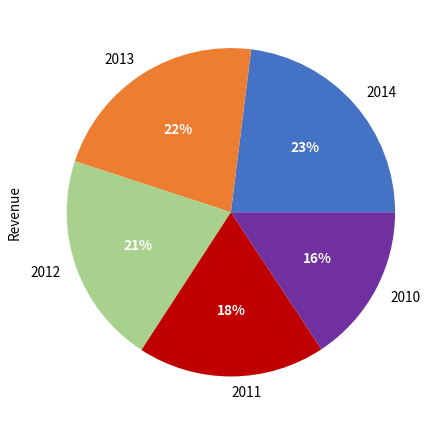

What is the smallest slice in the pie chart?

2010